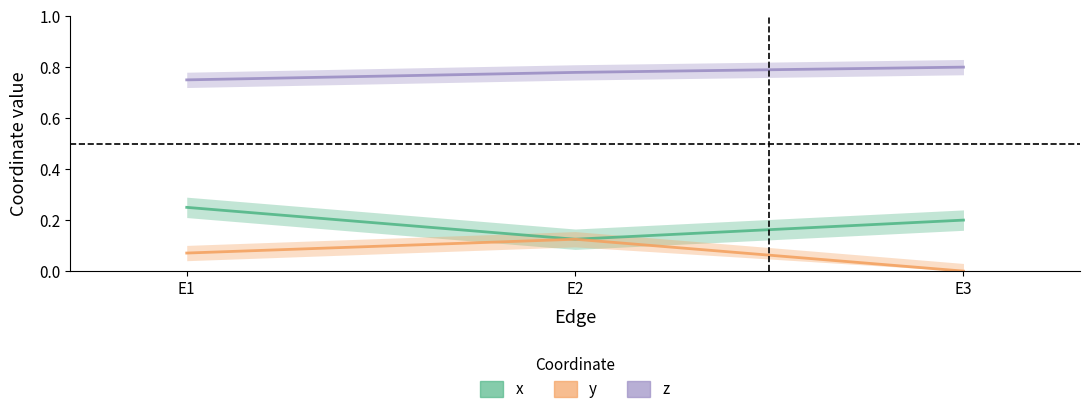

Reading left to right, extract all data points from this chart.

x: E1=0.2	E2=0.1	E3=0.2
y: E1=0.1	E2=0.1	E3=0.0
z: E1=0.8	E2=0.8	E3=0.8